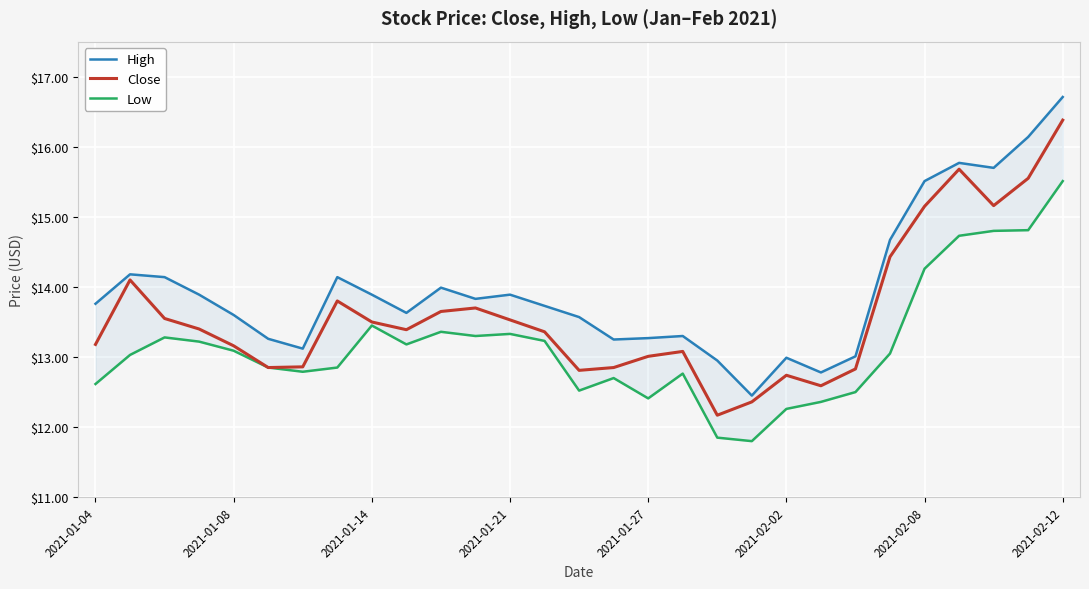

True or false: Close and High intersect in this chart.

False